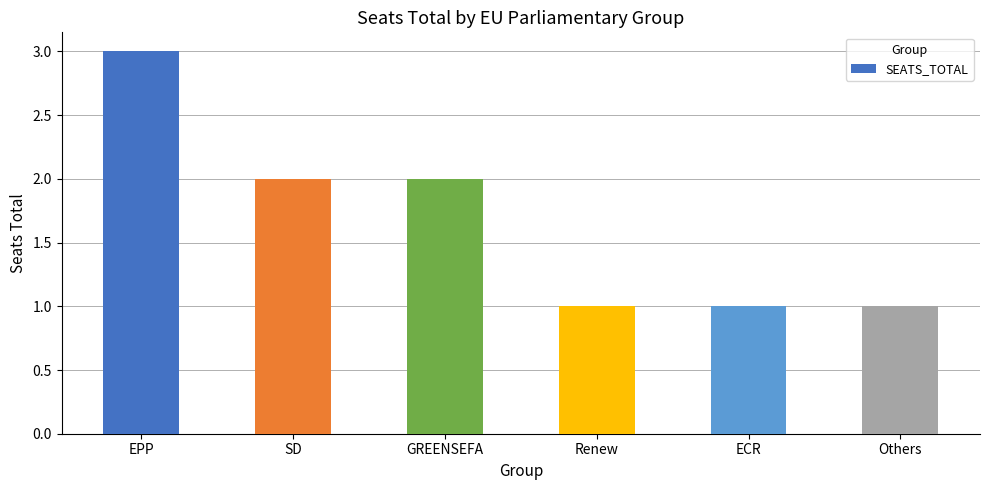

What is the label of the 6th bar from the left?

Others